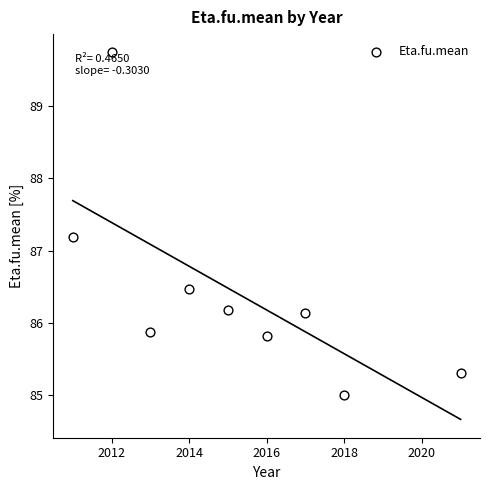

What Y value in the scatter plot is closest to 87?

87.2